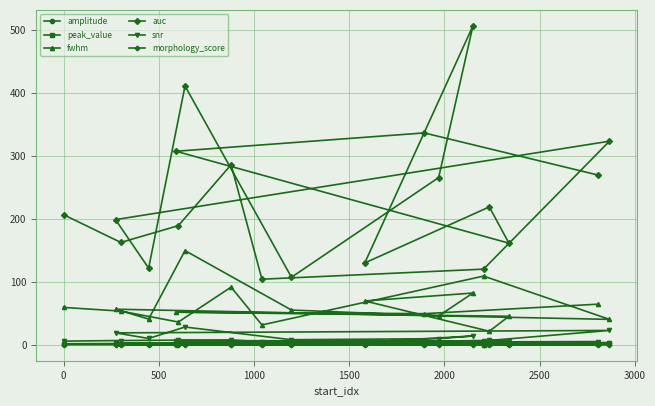

Which series has the largest total across all categories?

auc